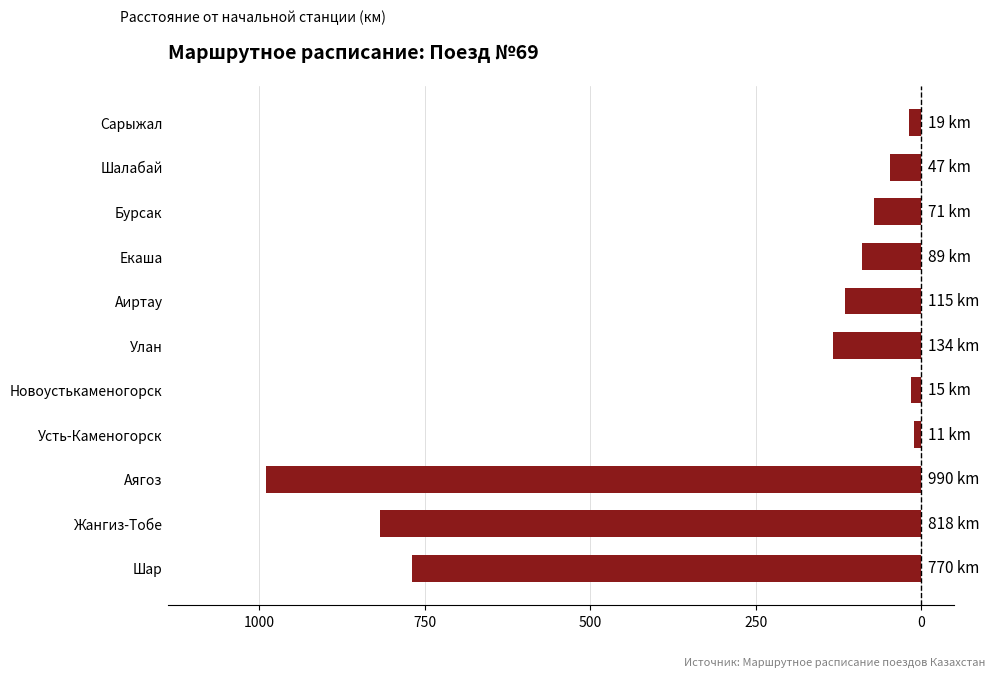

Are the bars horizontal?

Yes